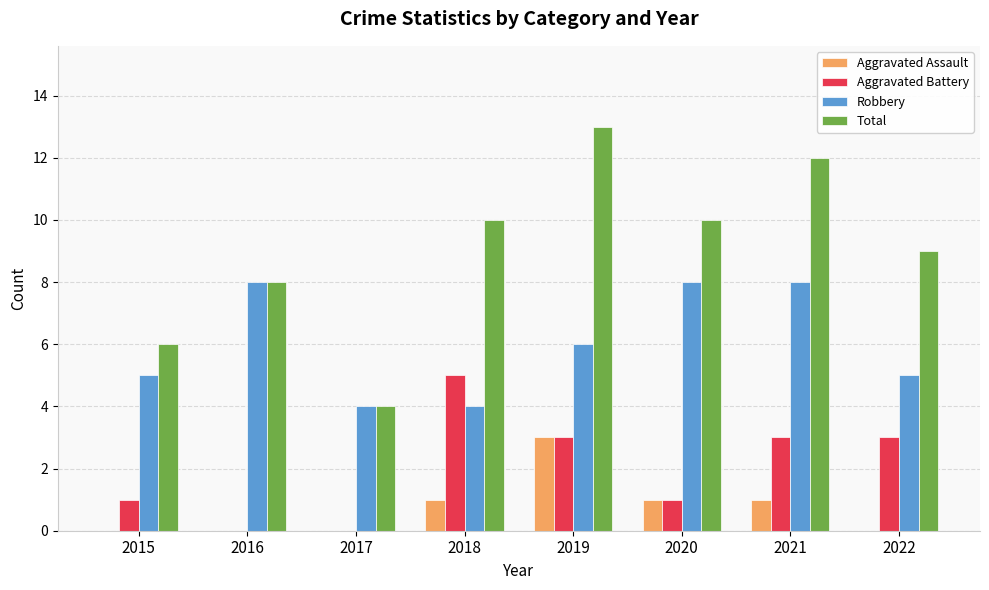

Which series changed the most between 2018 and 2022?

Aggravated Battery